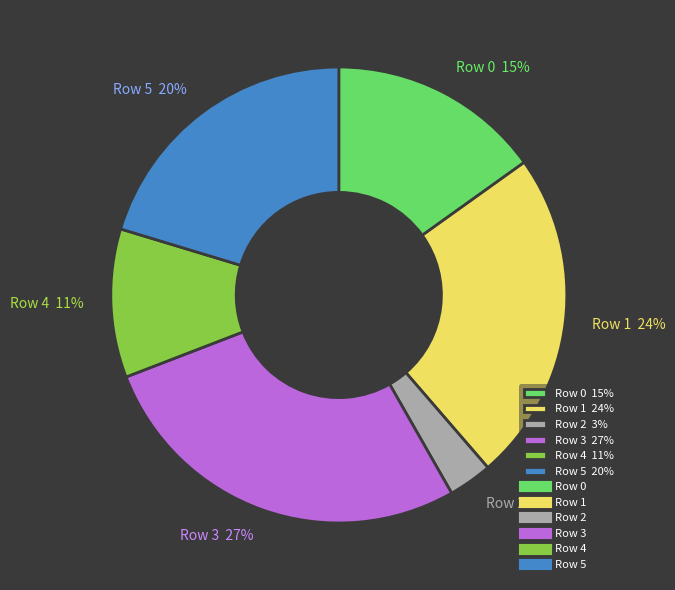

Rank the categories by value from highest to lowest.

Row 3, Row 1, Row 5, Row 0, Row 4, Row 2